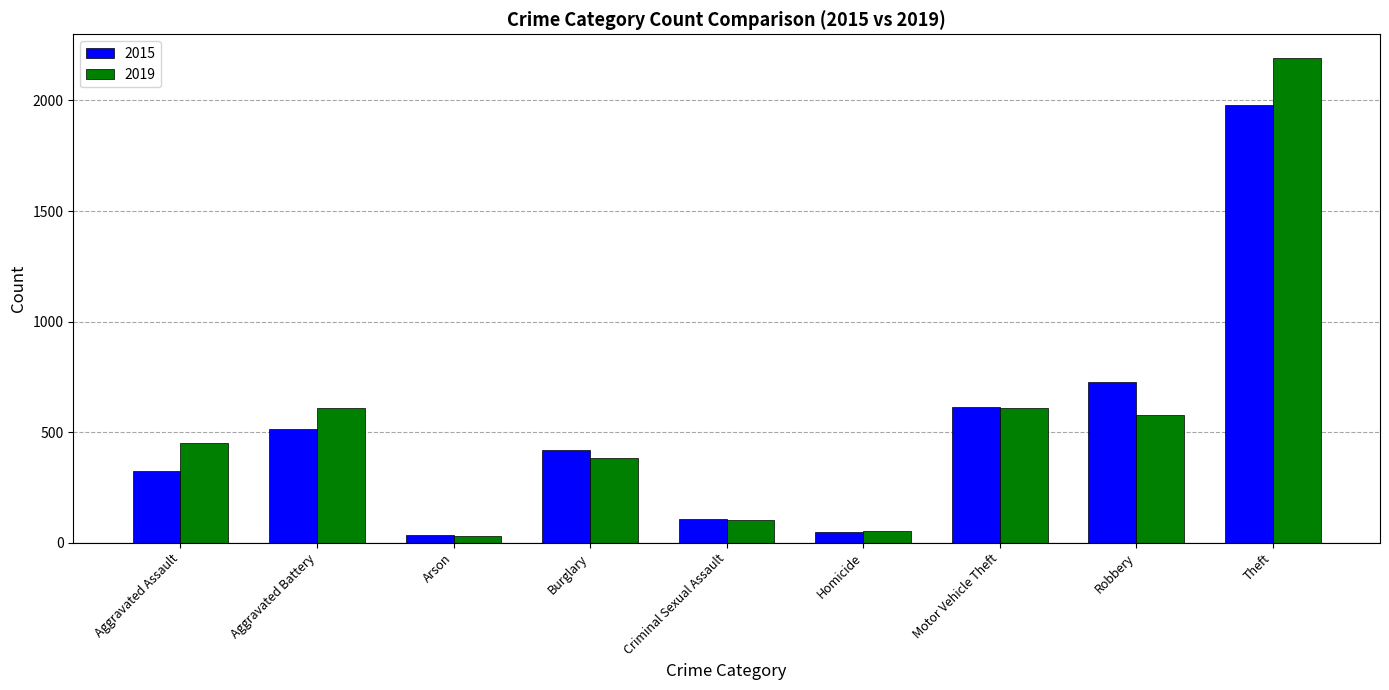

What is the maximum value for 2015?

1981